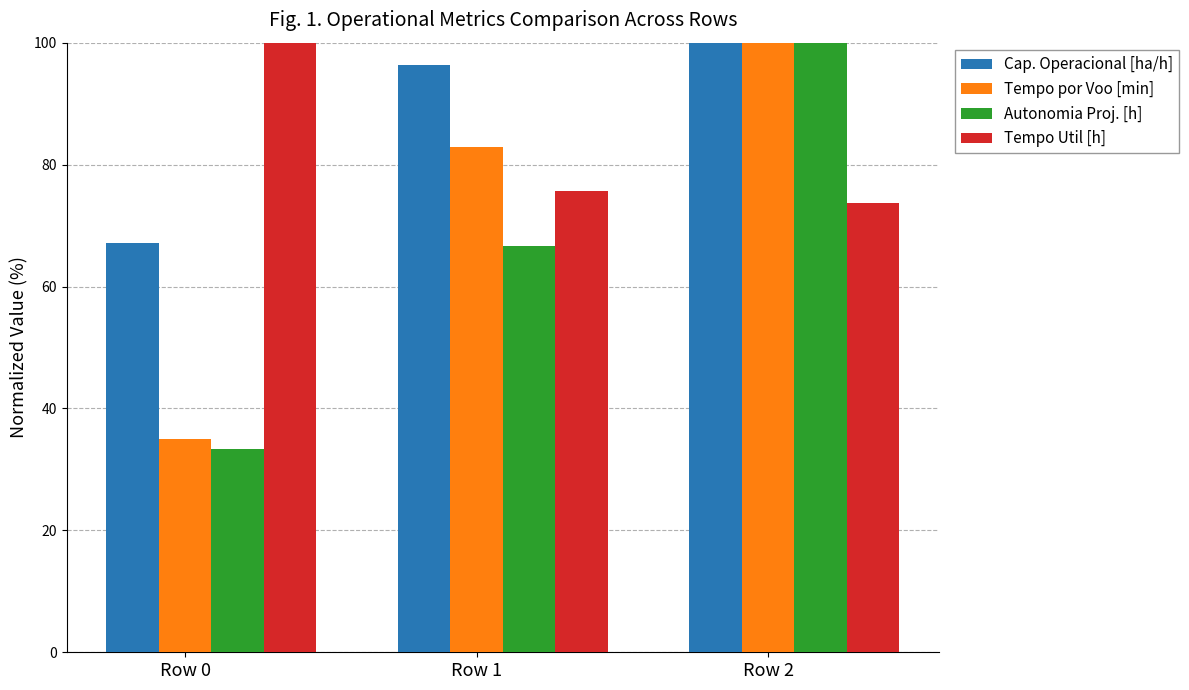

What are all the series names shown in the legend?

Cap. Operacional [ha/h], Tempo por Voo [min], Autonomia Proj. [h], Tempo Util [h]